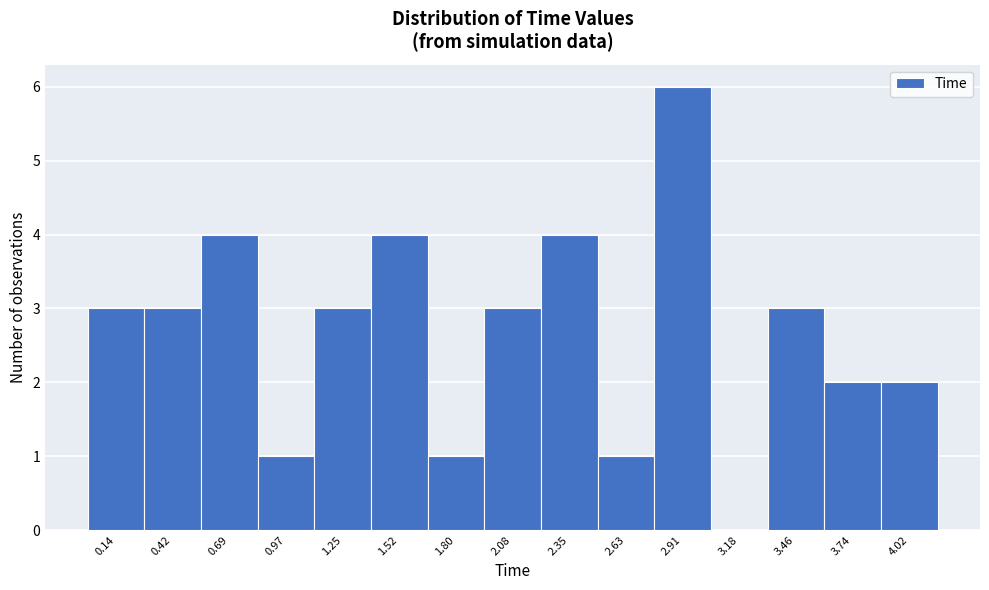

Reading left to right, list every bar in this chart as the range it spans on the x-axis followed by its height. Neither the bar edges nor the heights are printed on the chart, so give them approximately, as read against the axes.

0.00 to 0.30: 3
0.30 to 0.55: 3
0.55 to 0.85: 4
0.85 to 1.10: 1
1.10 to 1.40: 3
1.40 to 1.65: 4
1.65 to 1.95: 1
1.95 to 2.20: 3
2.20 to 2.50: 4
2.50 to 2.75: 1
2.75 to 3.05: 6
3.05 to 3.30: 0
3.30 to 3.60: 3
3.60 to 3.90: 2
3.90 to 4.15: 2